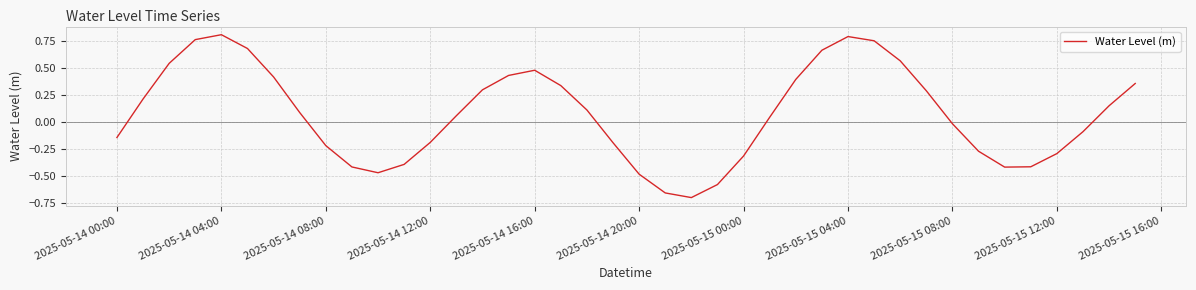

What is the difference between the maximum and minimum values?

1.5